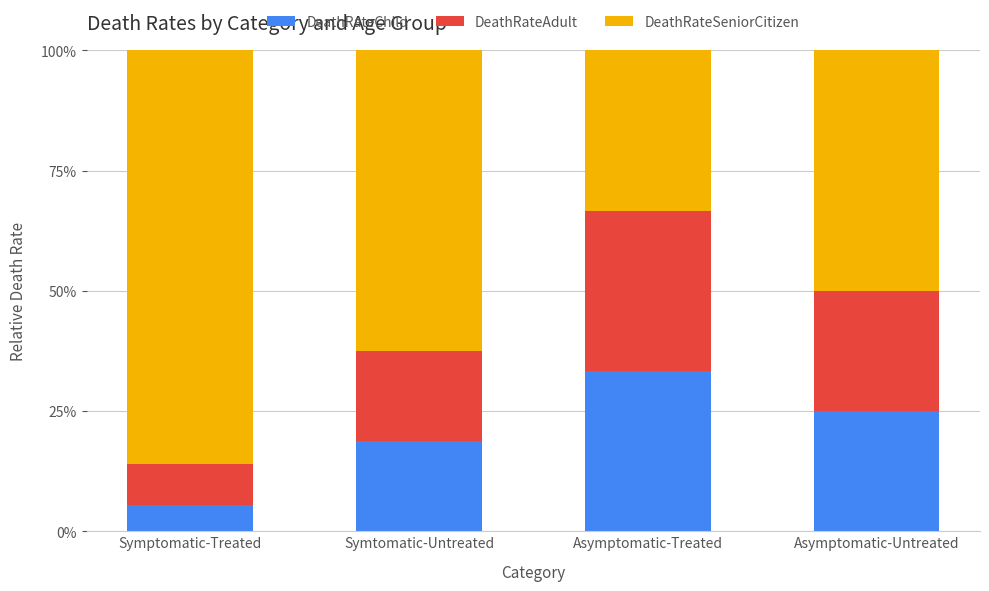

Where is DeathRateSeniorCitizen nearest to the value 0?

Asymptomatic-Treated